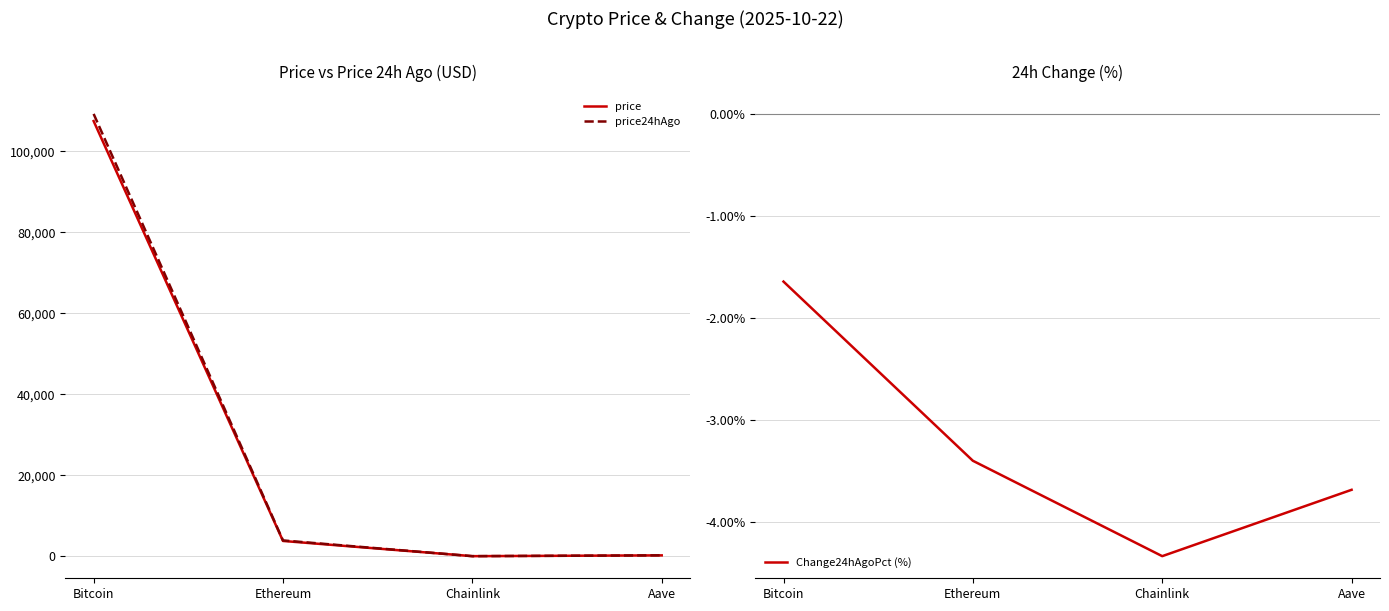

Which has a higher value, Bitcoin or Chainlink?

Bitcoin